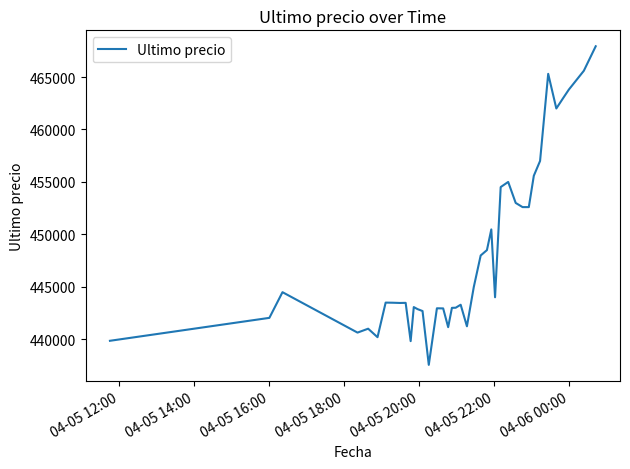

What is the minimum value shown in the chart?

437562